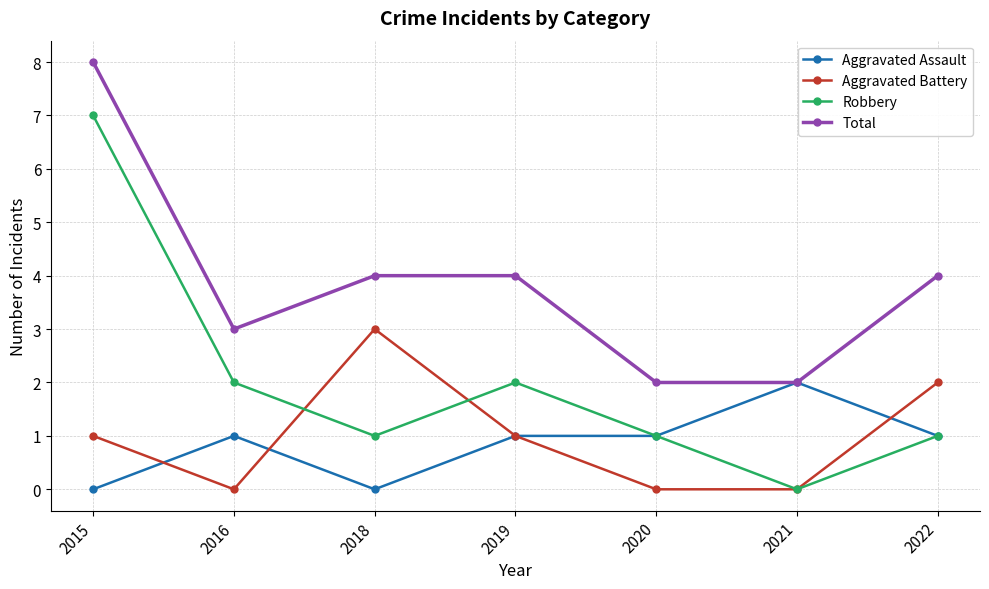

How many lines are shown in the chart?

4